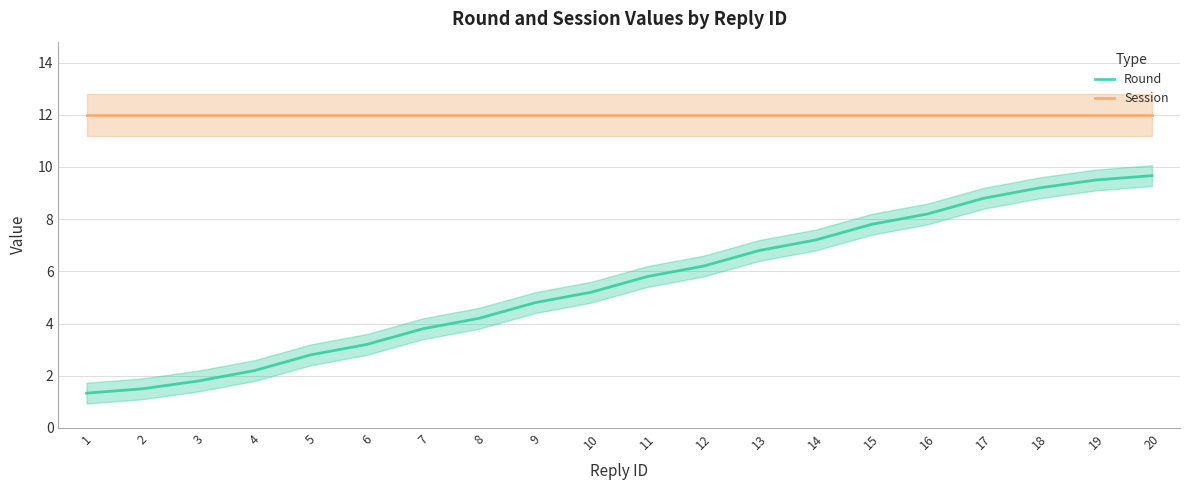

What is the value of the Session point at the 11th from the left?

12.0